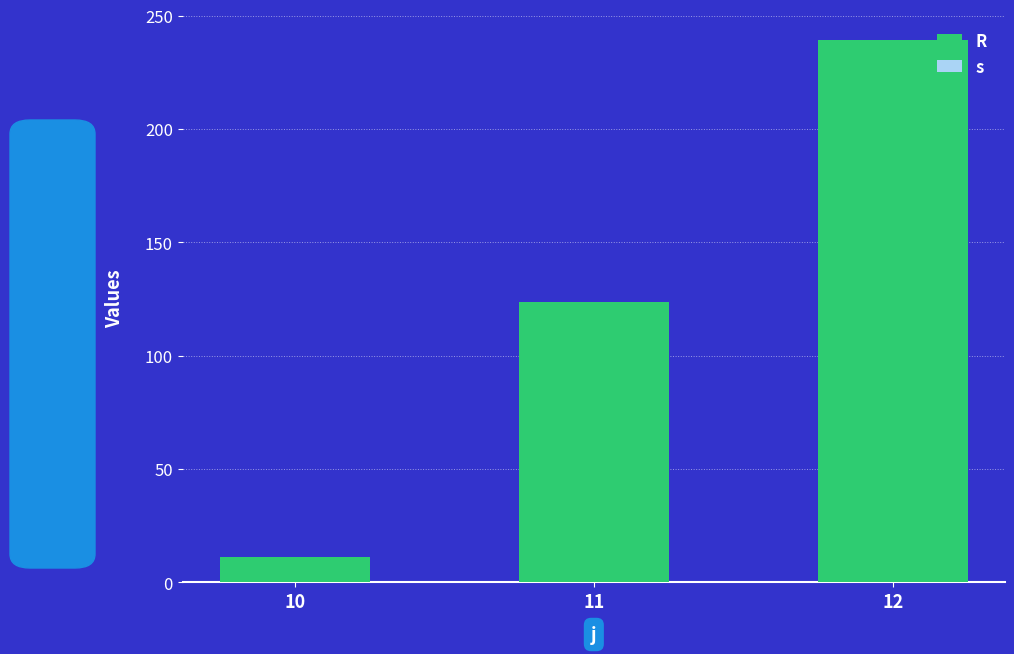

Reading left to right, what are all the values shown in this chart?

s: 1.0	1.0	1.0
R: 11.1	123.7	239.1